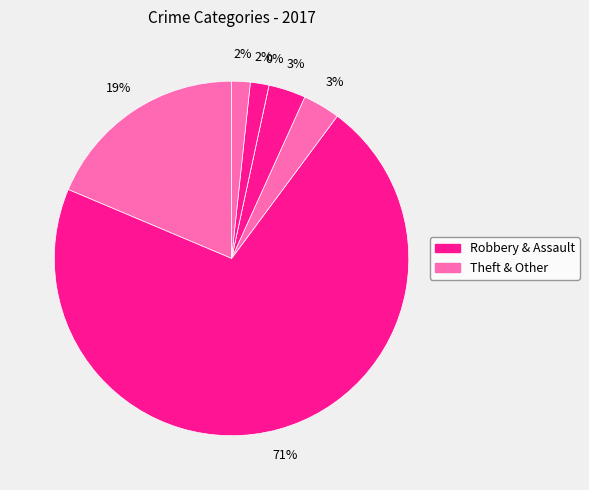

What percentage is the Aggravated Assault slice, to the nearest percent?

3%